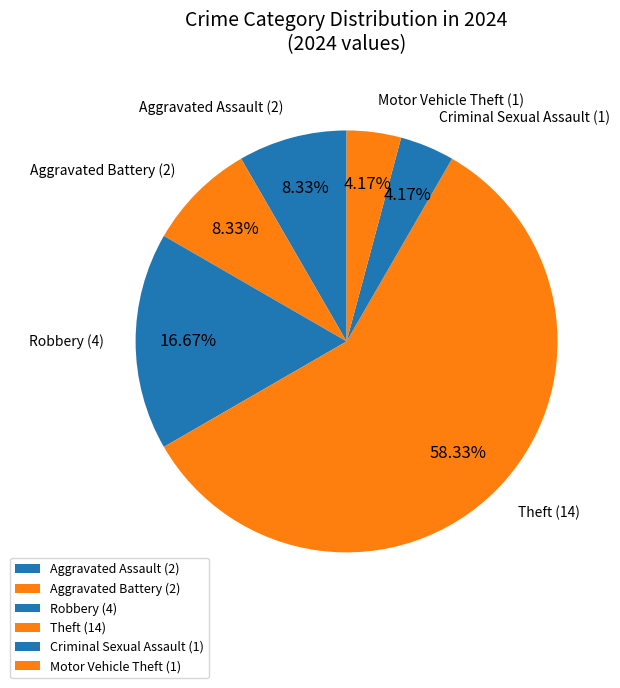

What percentage do Robbery and Theft together represent?

75.0%